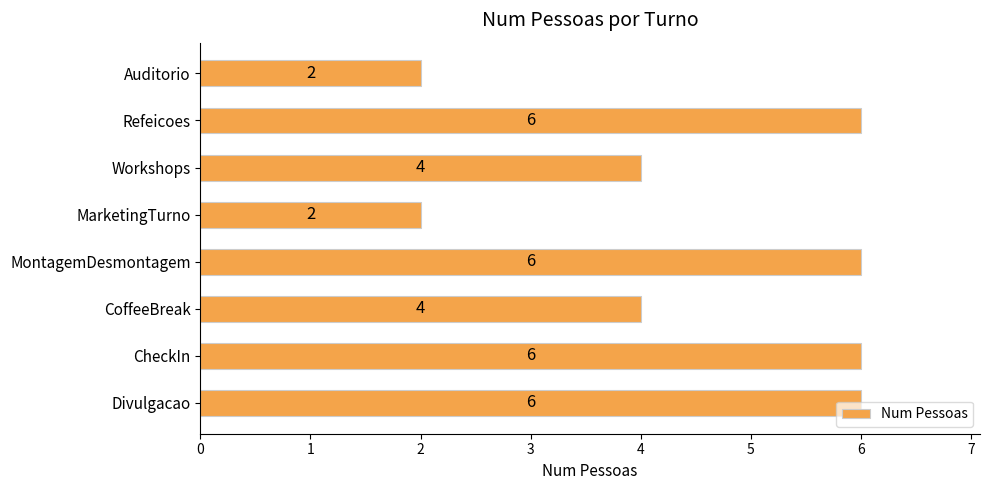

What is the label of the 4th bar from the top?

MarketingTurno